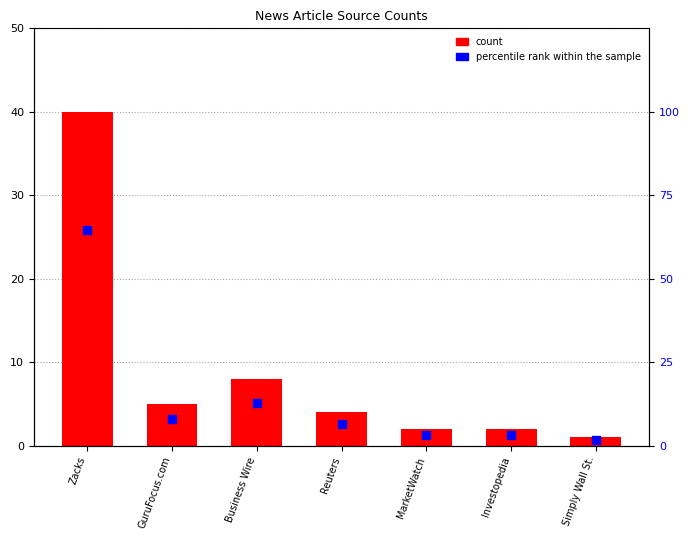

Which series reaches the maximum Y coordinate?

percentile rank within the sample